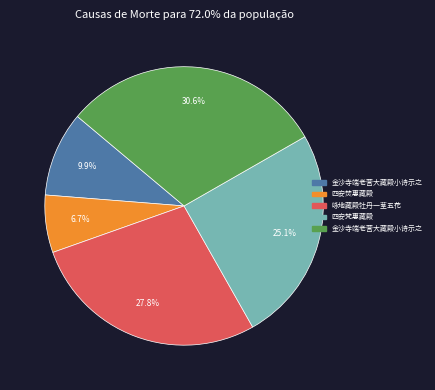

Is there a majority slice in this chart?

No